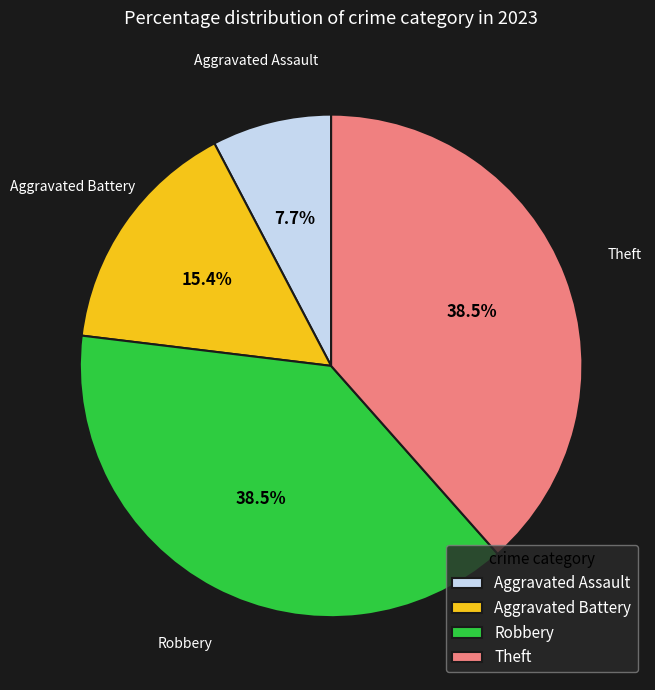

Which slice is the smallest?

Aggravated Assault